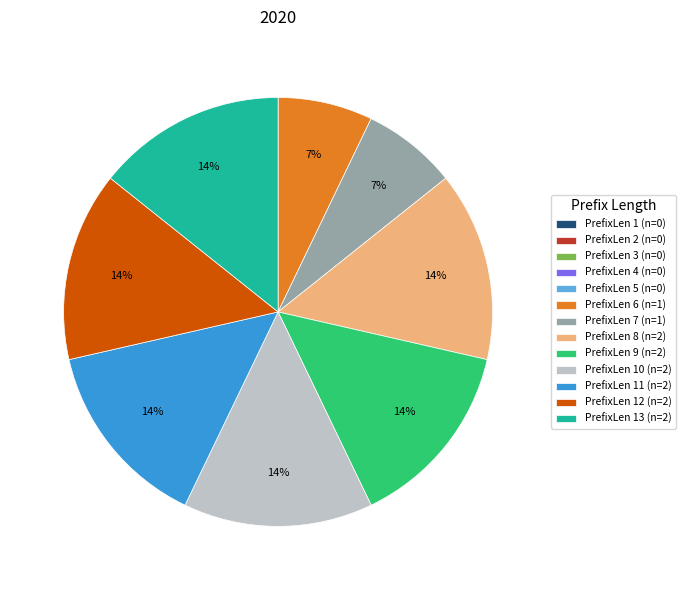

Does PrefixLen 8 (n=2) represent more than half of the total?

No